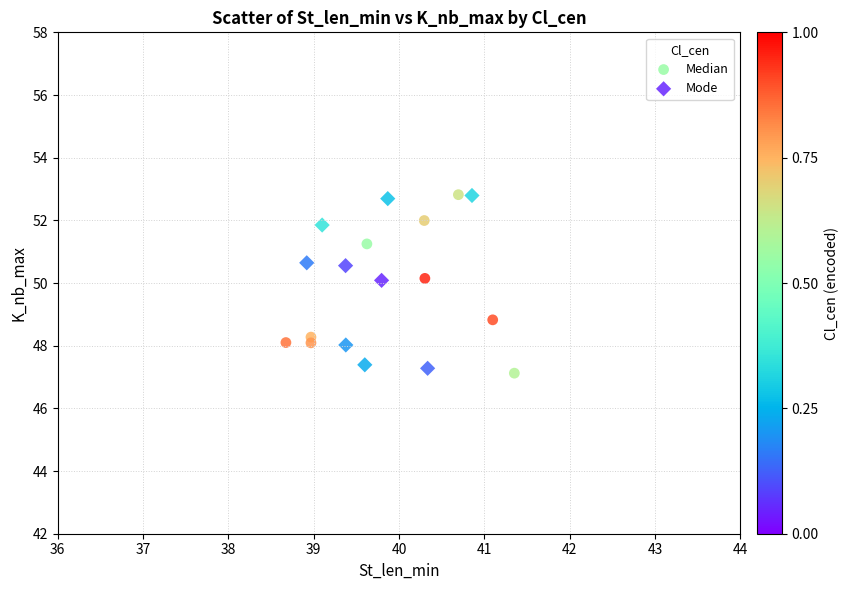

What are all the series names shown in the legend?

Median, Mode